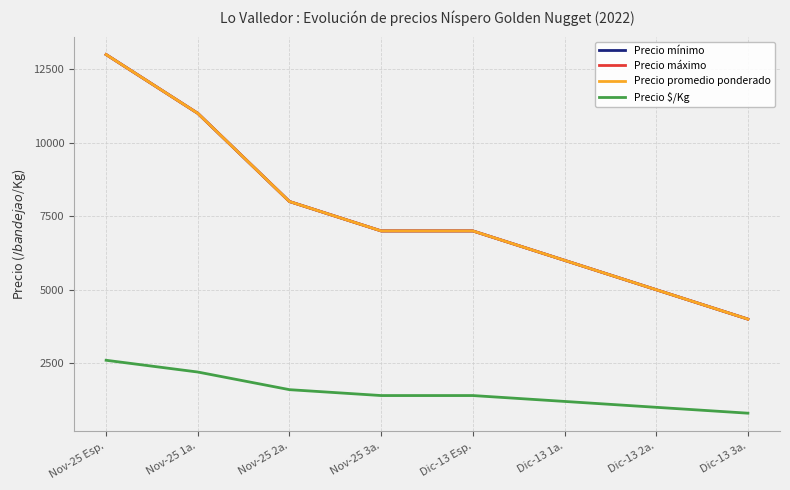

The Precio mínimo series shows 18898 at Nov-25 1a.. True or false?

False